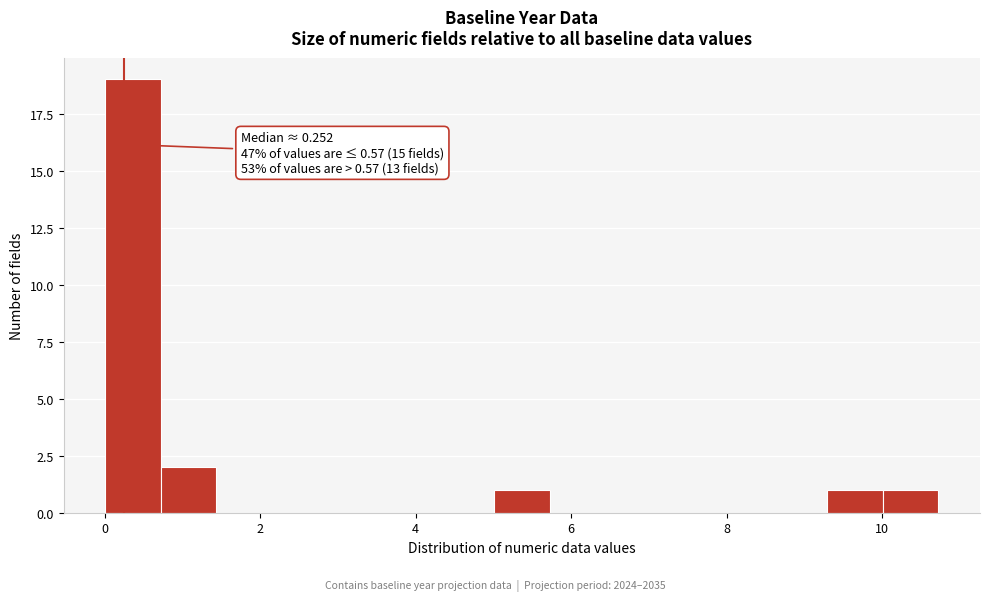

Around what value on the x-axis is the tallest bar? Give the approximate position of its centre, as read against the axis.

0.4